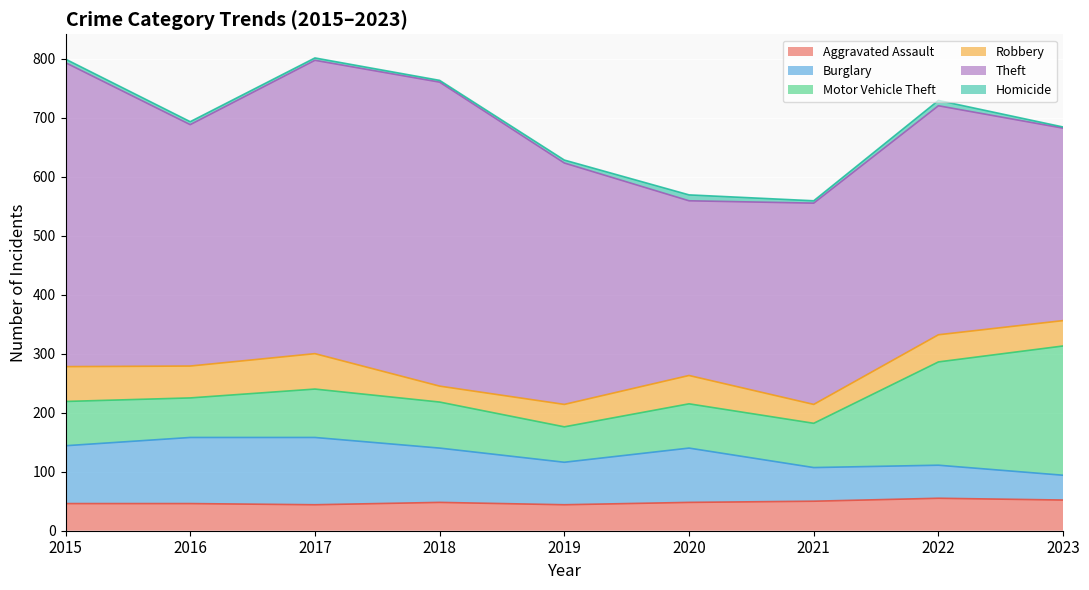

True or false: Motor Vehicle Theft has more than 1 interior local peaks.

False